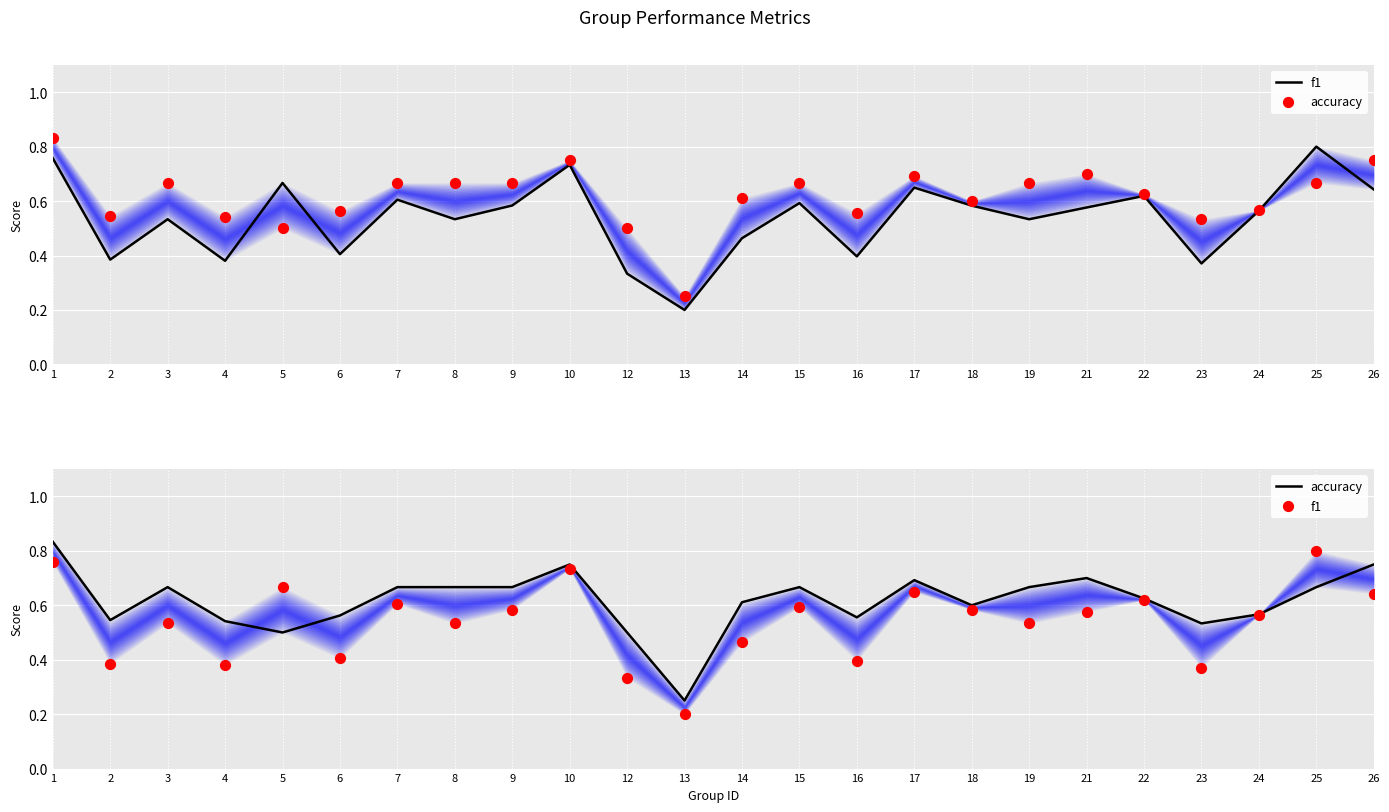

Is the value of f1 at 3 greater than the value of accuracy at 19?

No